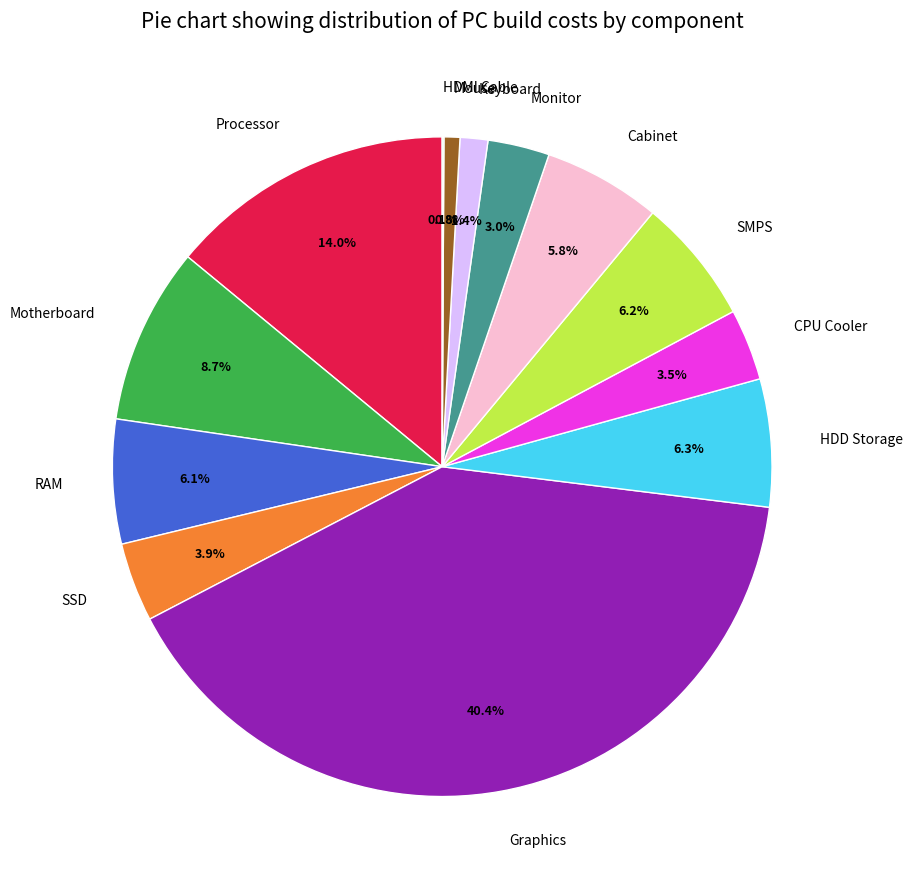

What percentage is NOT represented by Monitor?

97.0%